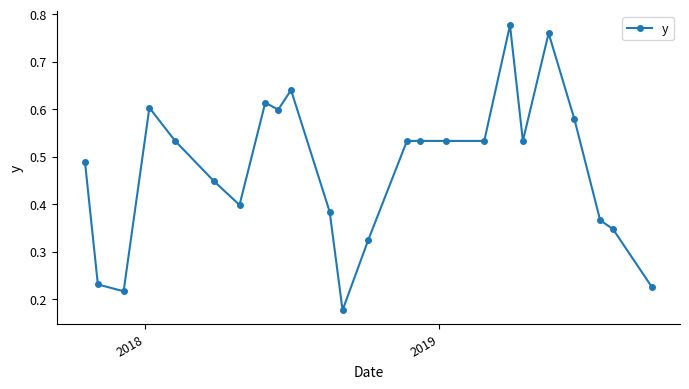

What is the sum of all values?

11.4